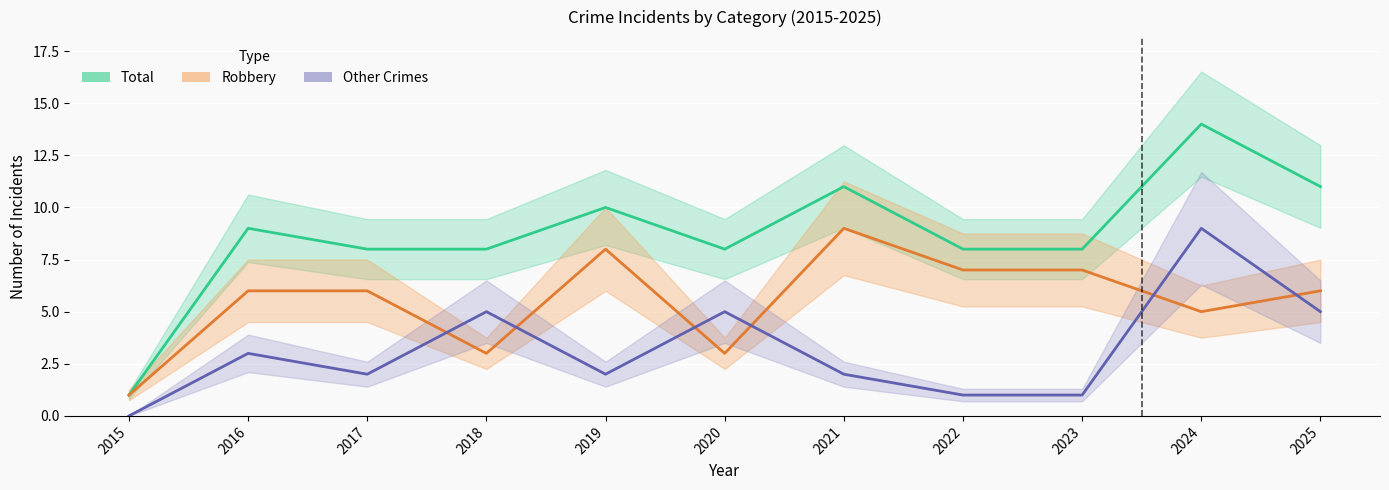

Which category has the lowest value across all series?

2015